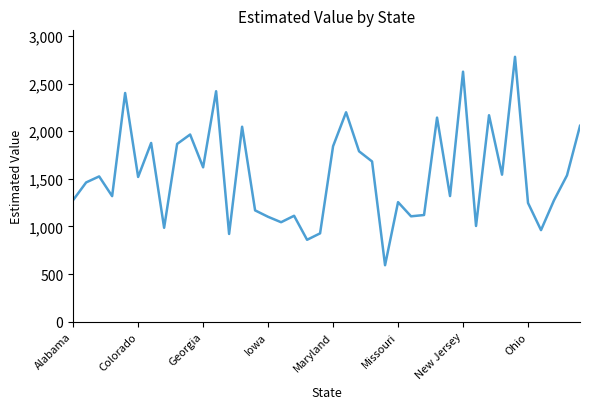

What is the difference between the maximum and minimum values?

2188.8